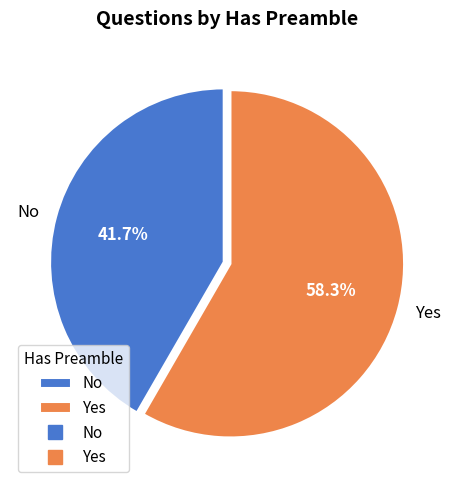

Do Yes and No together represent more than half of the pie?

Yes